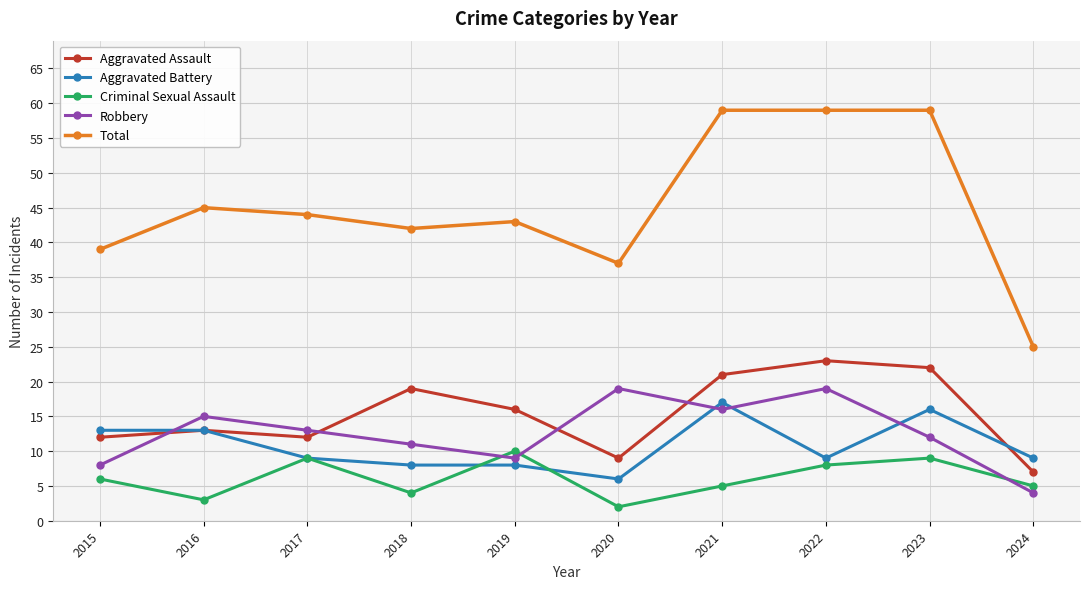

True or false: Aggravated Assault and Criminal Sexual Assault cross at least once.

False